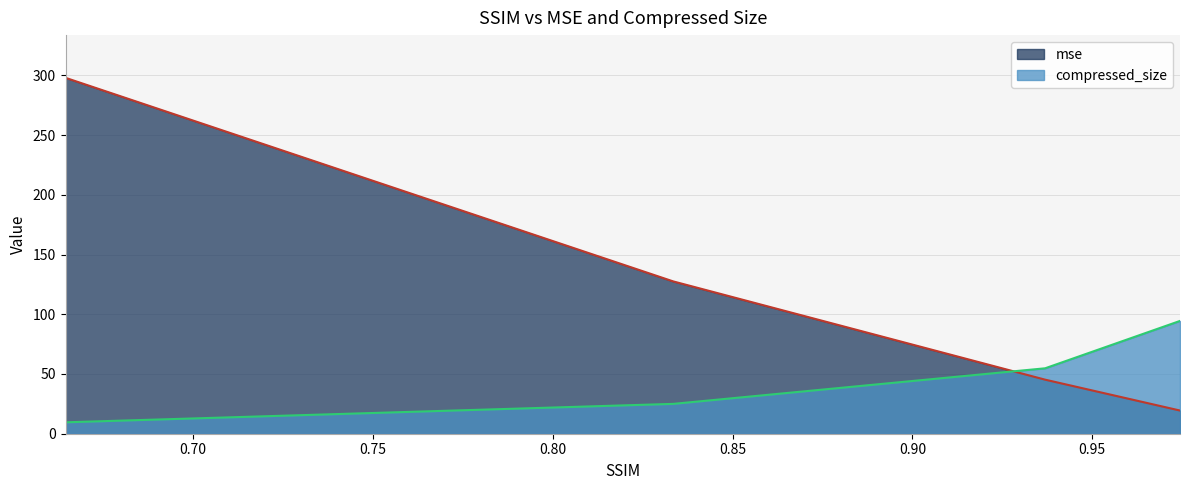

Reading right to left, transcribe all the data shown in this chart.

mse: 19.4	45.3	127.5	297.9
compressed_size: 94.4	54.8	25.0	9.5